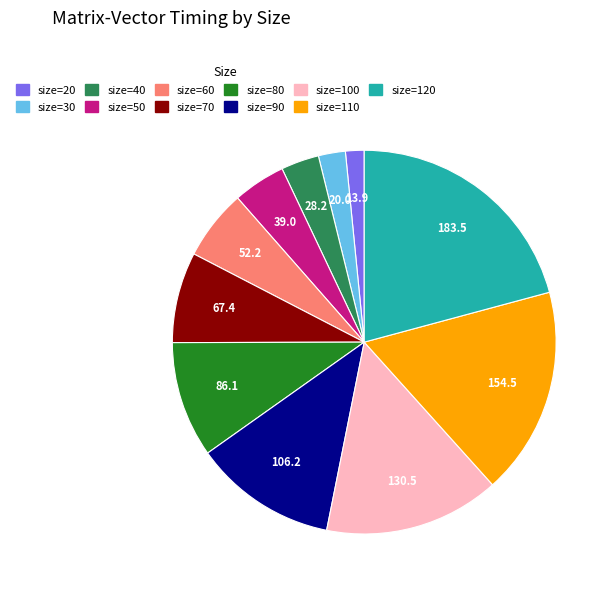

Is there any slice that represents more than half of the pie?

No